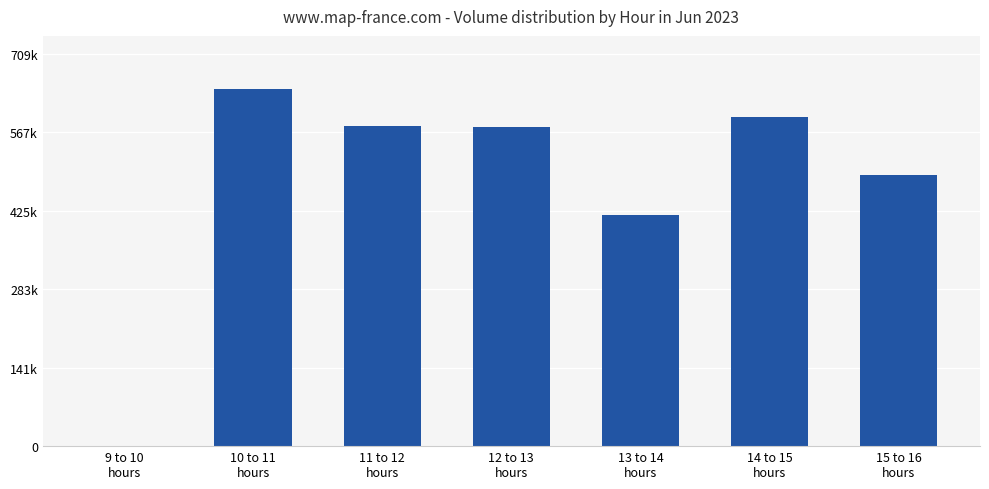

What is the value of the 5th bar from the left?

418452